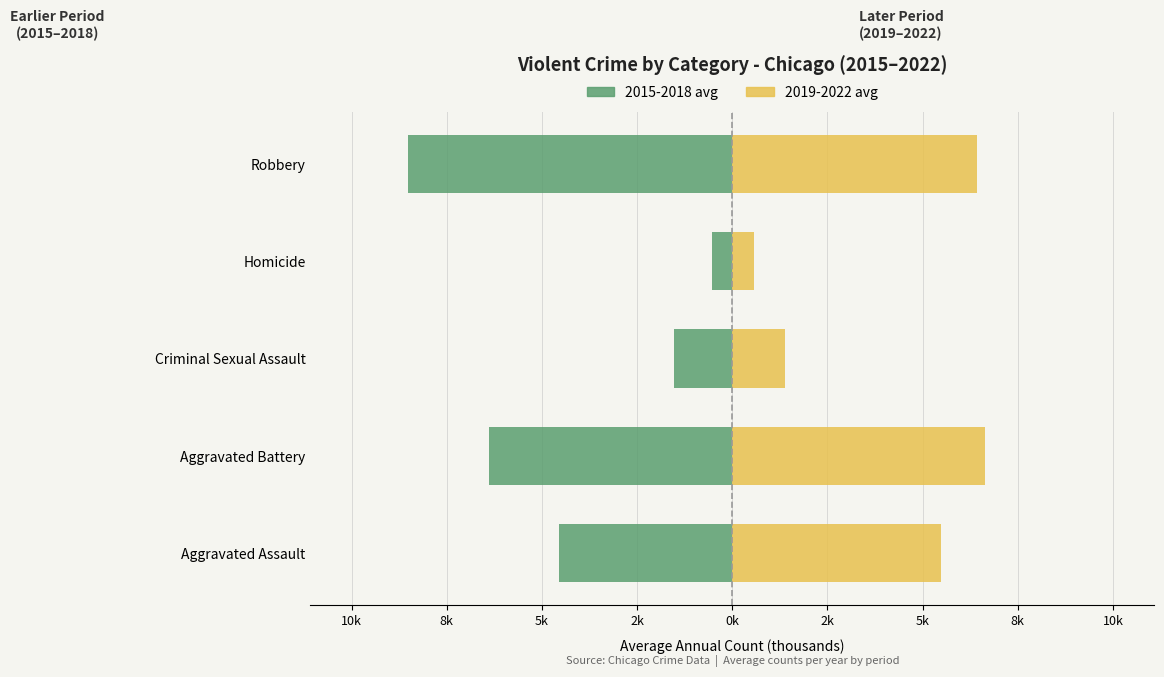

Reading left to right, extract all data points from this chart.

2015-2018 avg: -4.6	-6.4	-1.5	-0.5	-8.5
2019-2022 avg: 5.5	6.6	1.4	0.6	6.4